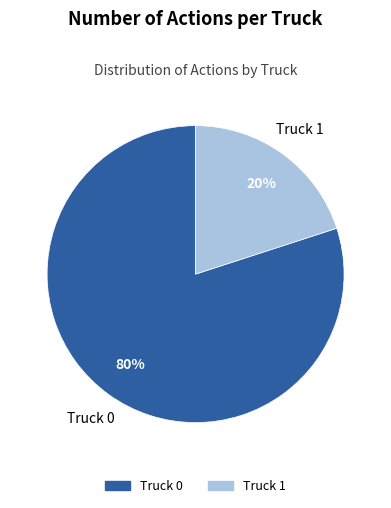

Between Truck 0 and Truck 1, which is larger?

Truck 0